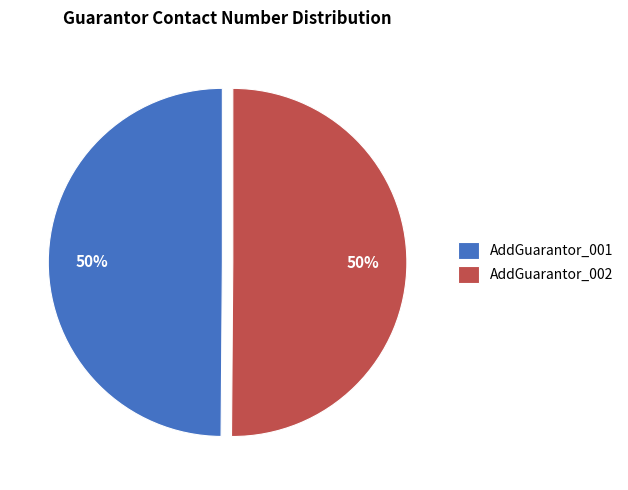

How many slices are in this pie chart?

2